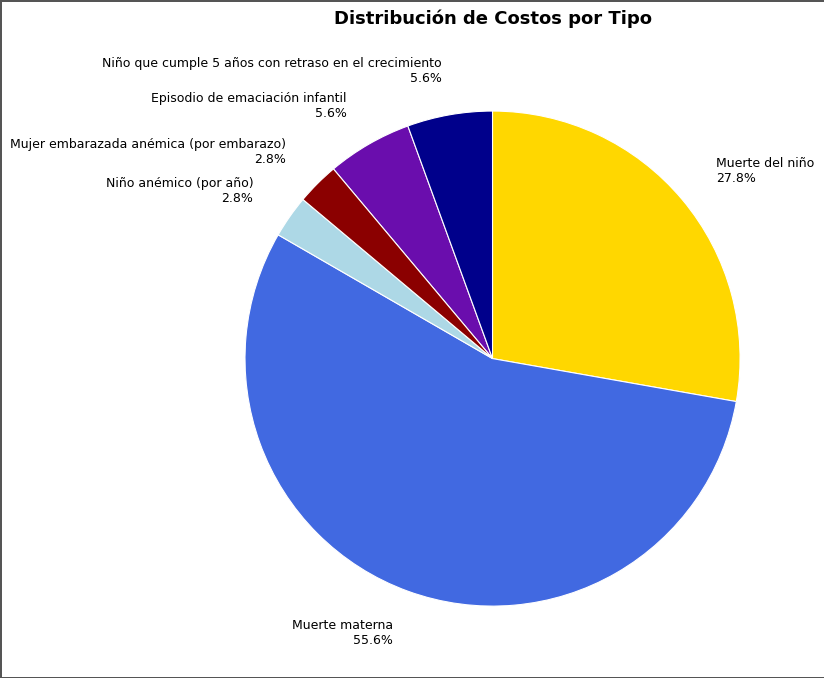

Rank the categories by value from lowest to highest.

Niño anémico (por año), Mujer embarazada anémica (por embarazo), Episodio de emaciación infantil, Niño que cumple 5 años con retraso en el crecimiento, Muerte del niño, Muerte materna